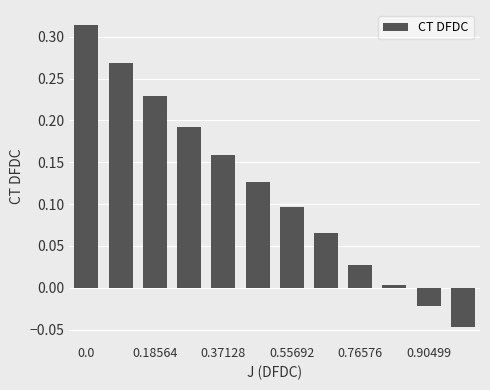

What is the sum of all values?

1.4